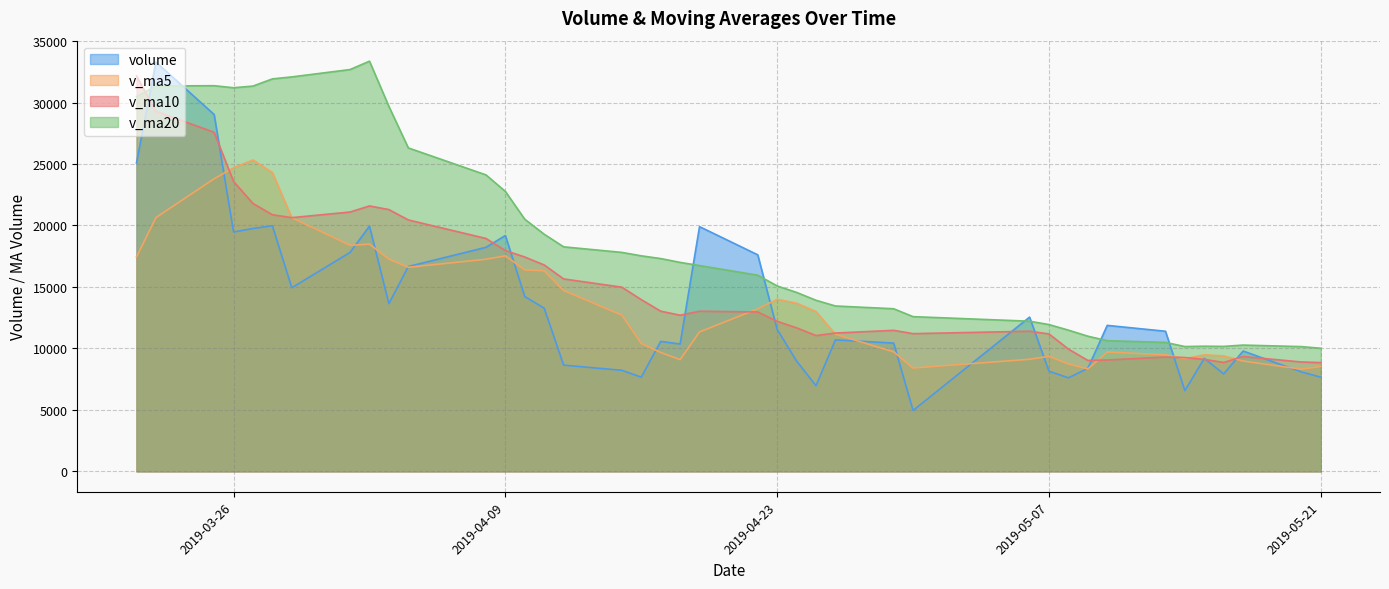

How many intersections are there between v_ma10 and v_ma20?

1